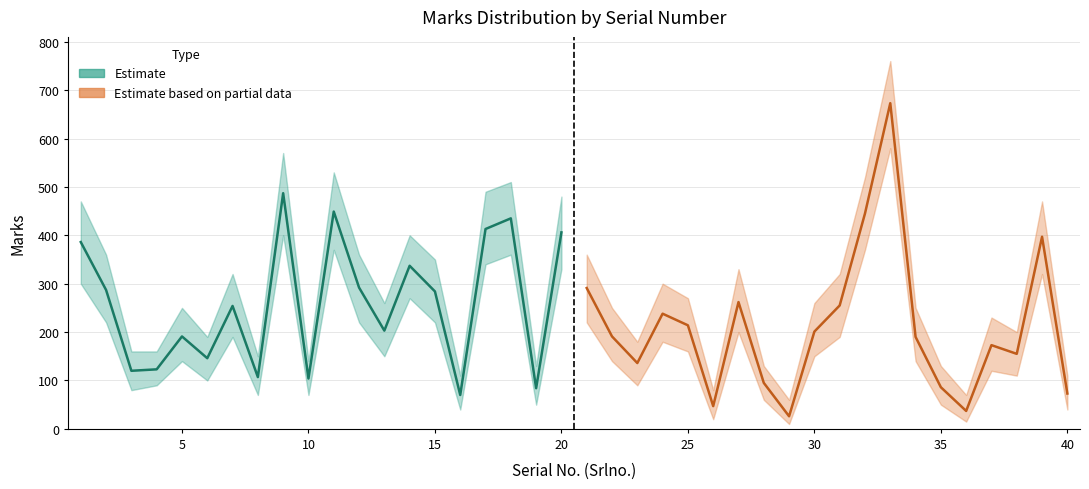

What is the average value of the Marks series?

234